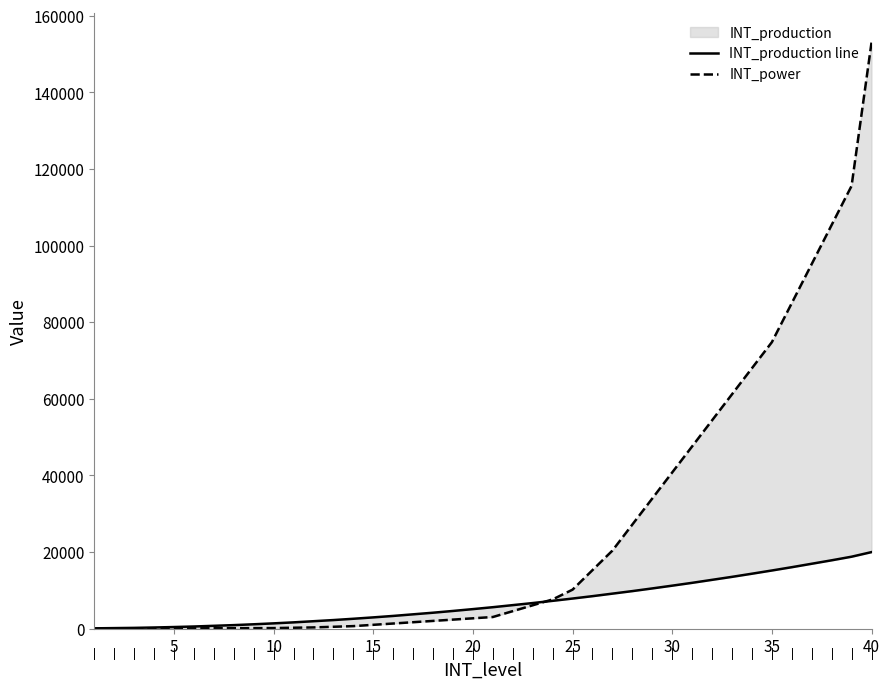

How many data points in INT_power are above 3060?

19